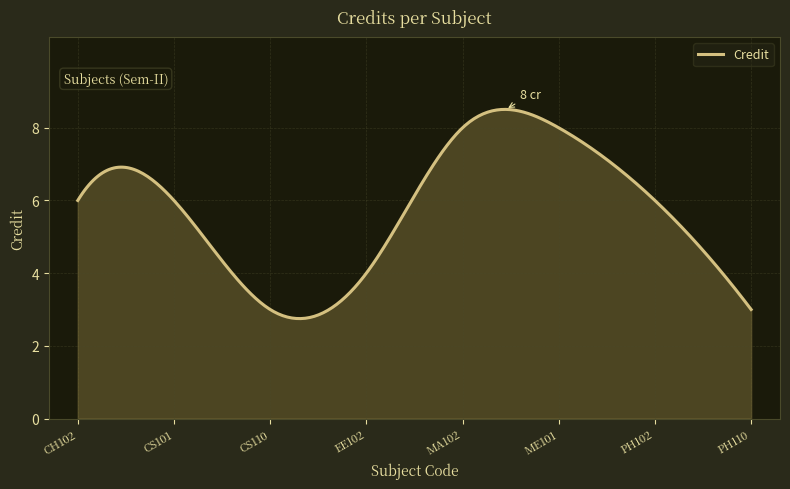

What is the smallest value displayed?

2.7